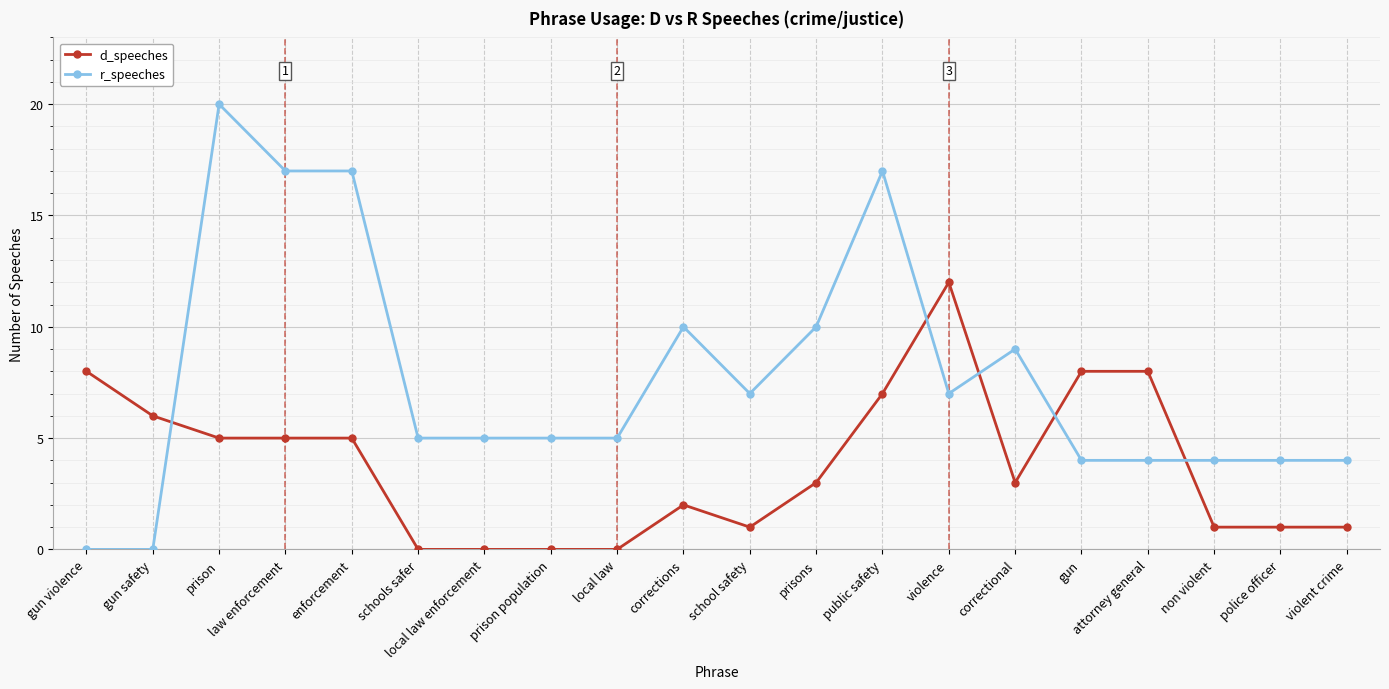

What is the value of the r_speeches point at the 13th from the left?

17